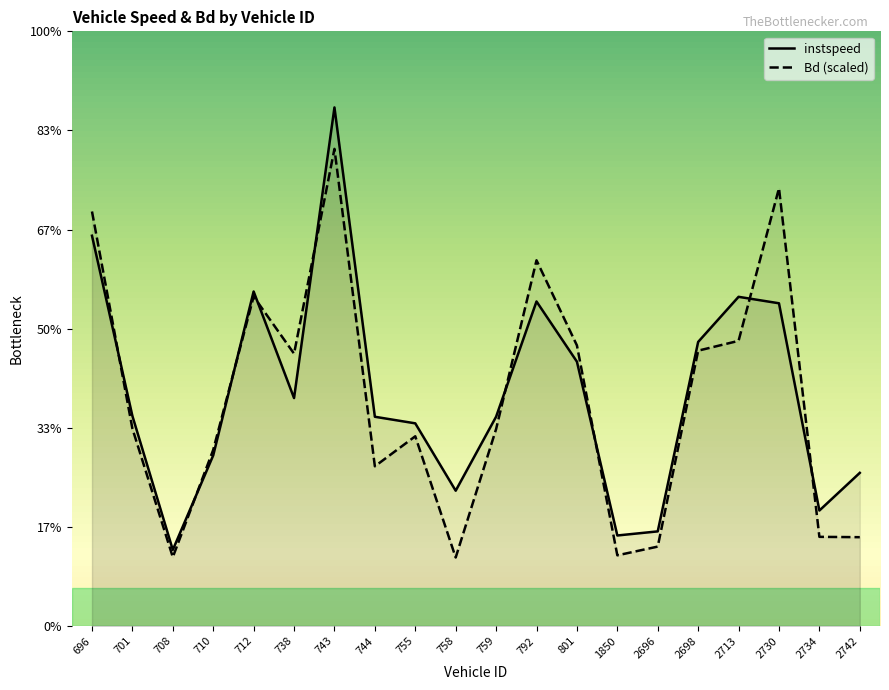

Does the chart display data point markers on the line(s)?

No